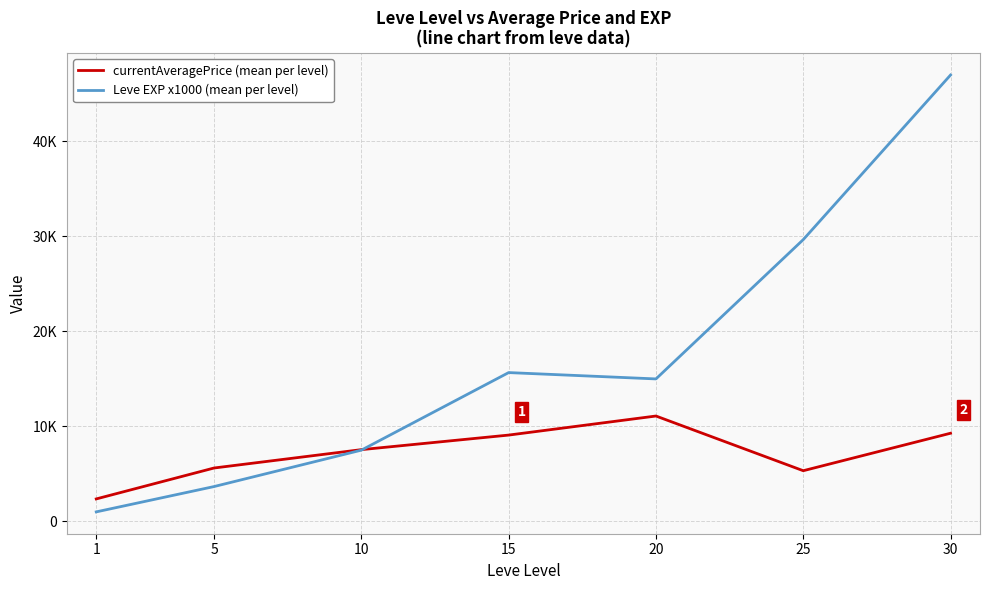

What is the maximum value shown in the chart?

47000.0